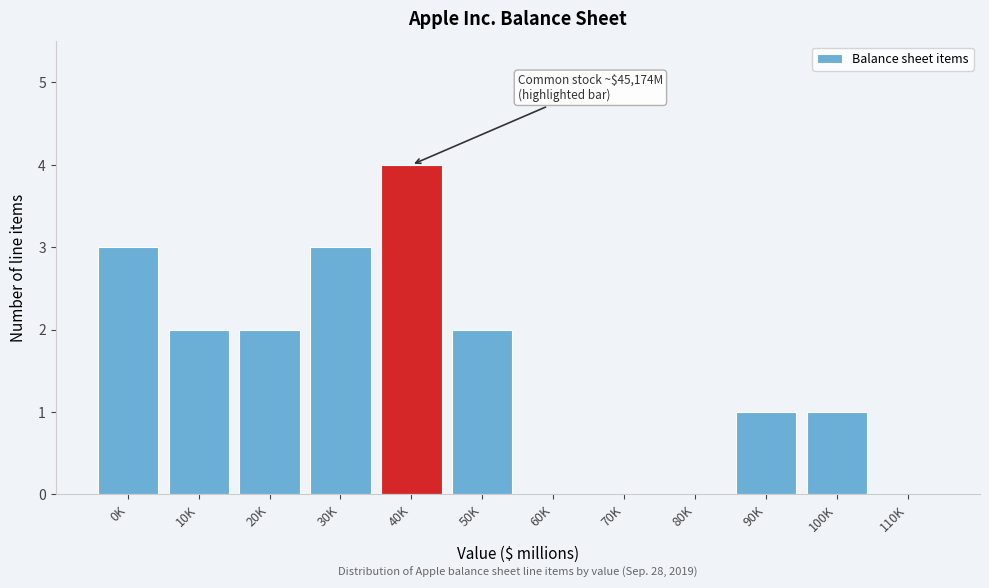

Reading right to left, what are all the values shown in this chart?

110K=0	100K=1	90K=1	80K=0	70K=0	60K=0	50K=2	40K=4	30K=3	20K=2	10K=2	0K=3